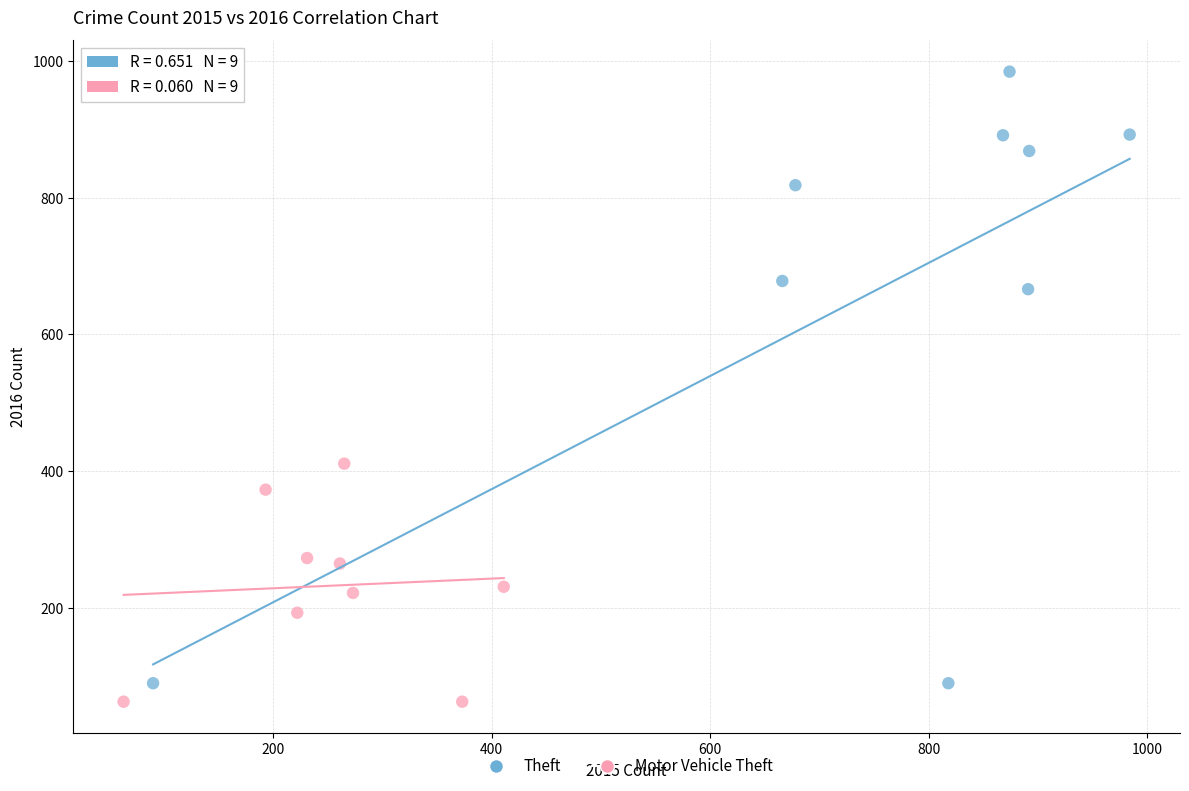

Which series reaches the minimum Y coordinate?

Motor Vehicle Theft